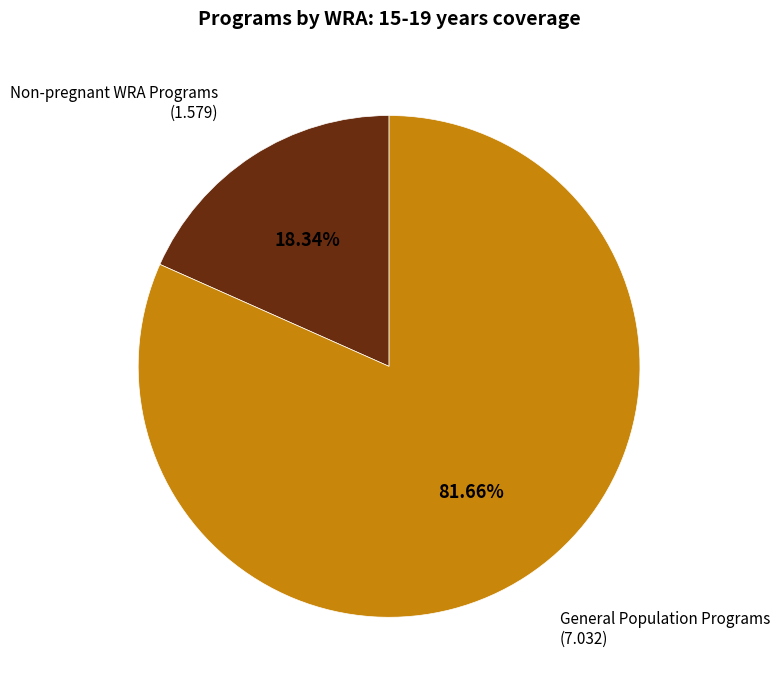

Does any single category account for the majority?

Yes